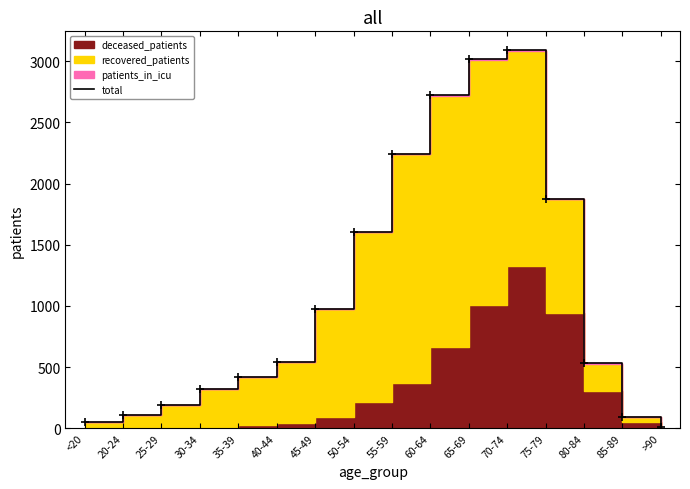

Where is the data nearest to the value 1550?

50-54